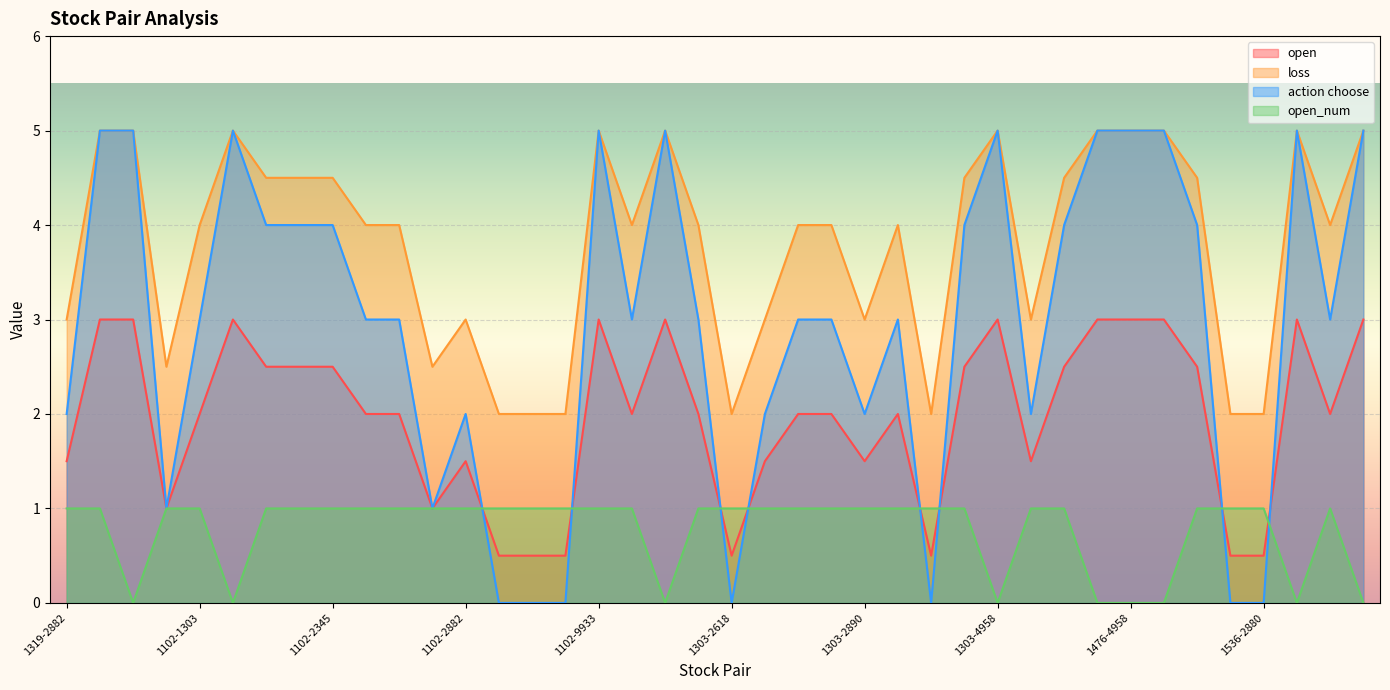

What value does the open_num series have at 1102-2880?

1.0